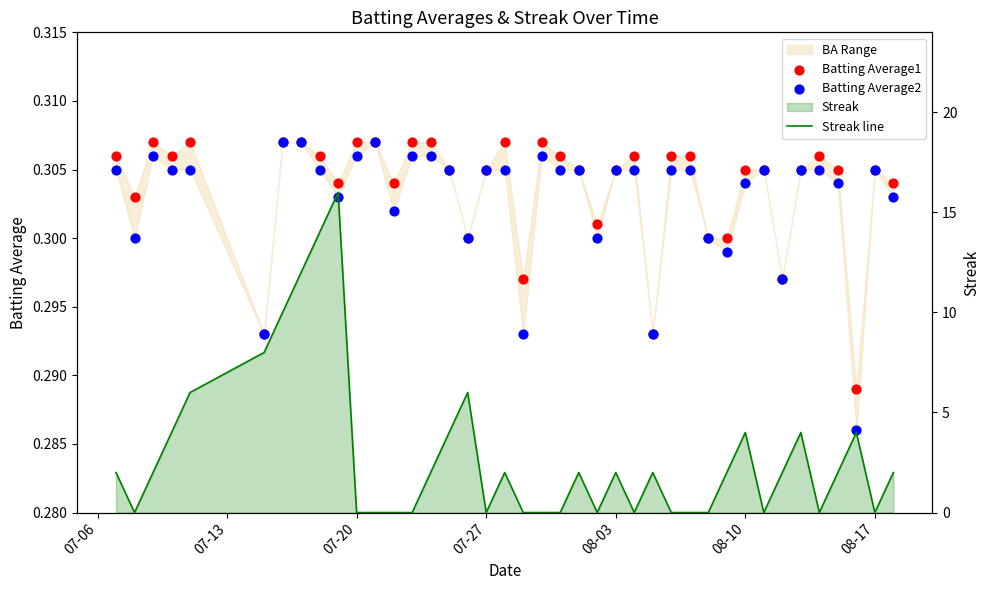

Which series has the largest Y range (max minus min)?

Streak line